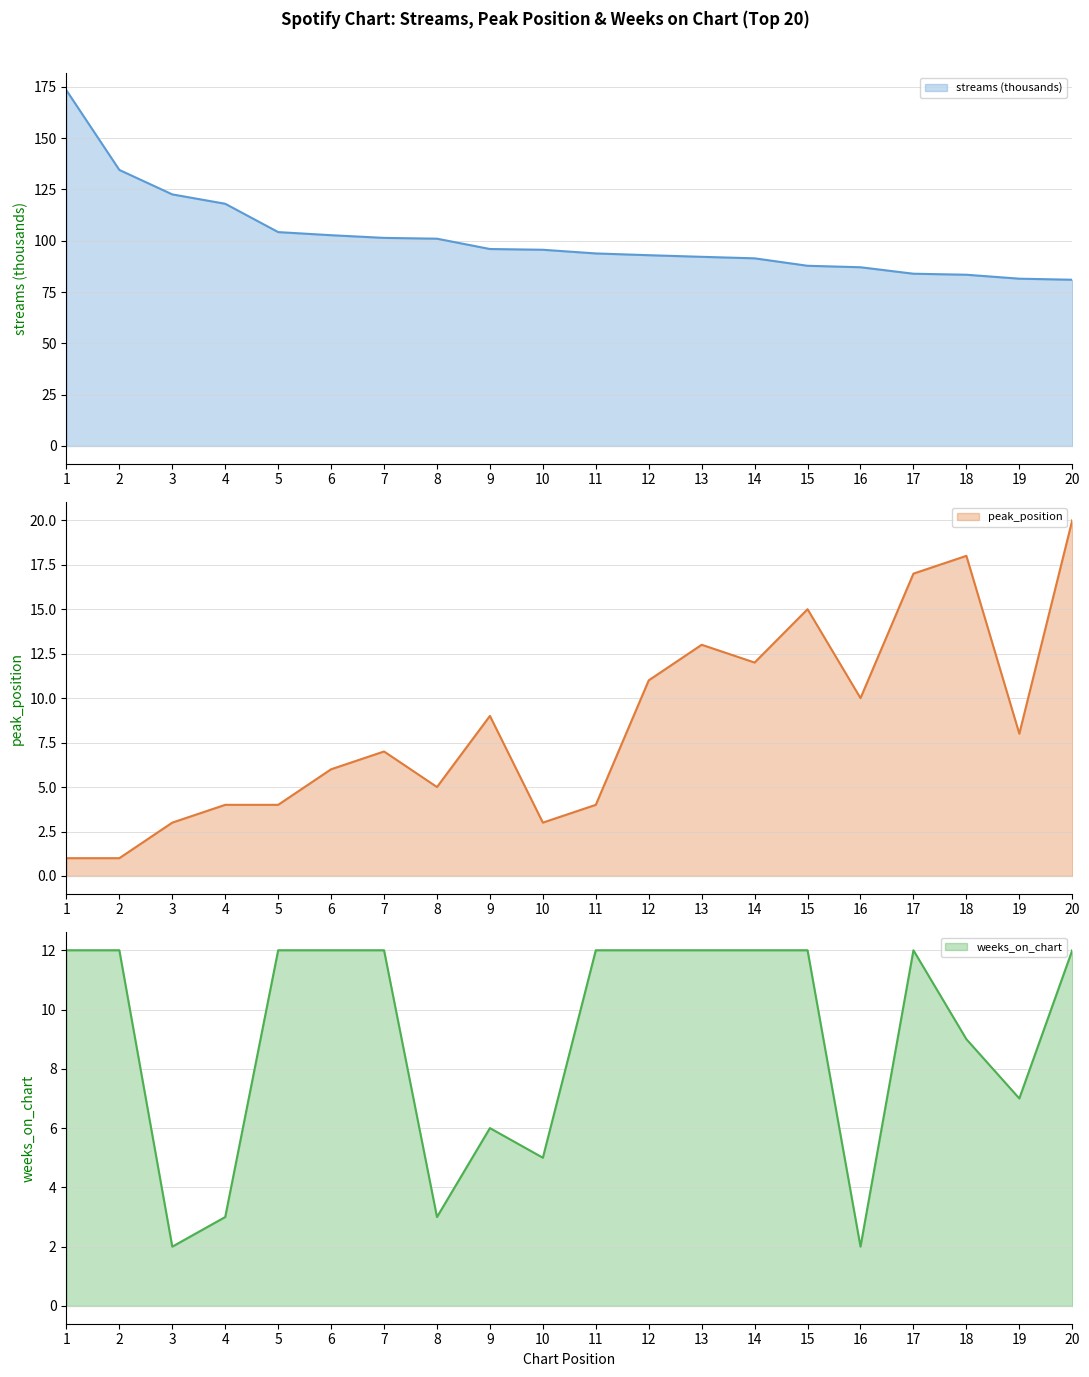

Is the value of peak_position at 17 greater than the value of streams at 17?

No